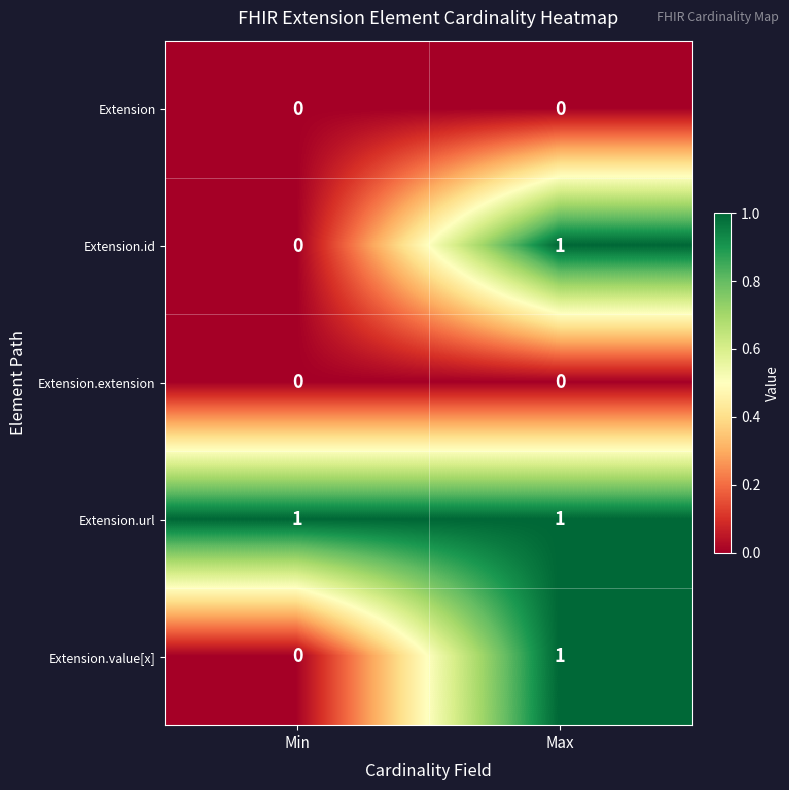

Reading right to left, list all the values displayed in this chart.

Extension: 0	0
Extension.id: 1	0
Extension.extension: 0	0
Extension.url: 1	1
Extension.value[x]: 1	0